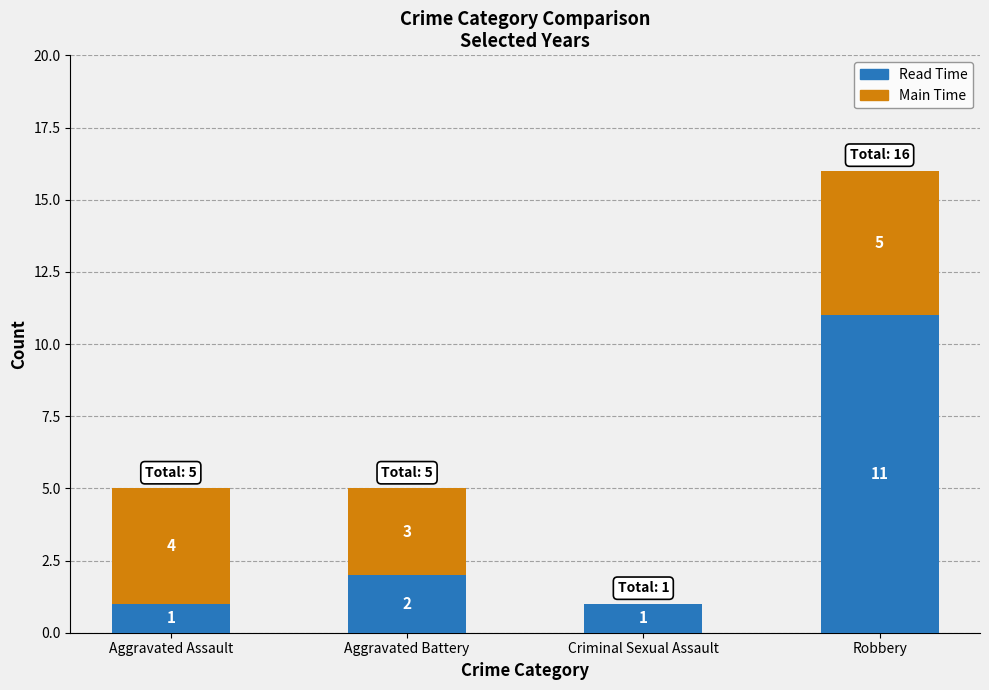

What is the sum of the Read Time values at Aggravated Assault and Aggravated Battery?

3